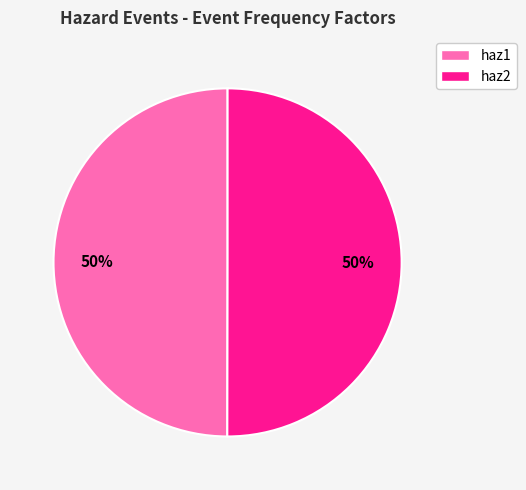

How many slices are in this pie chart?

2